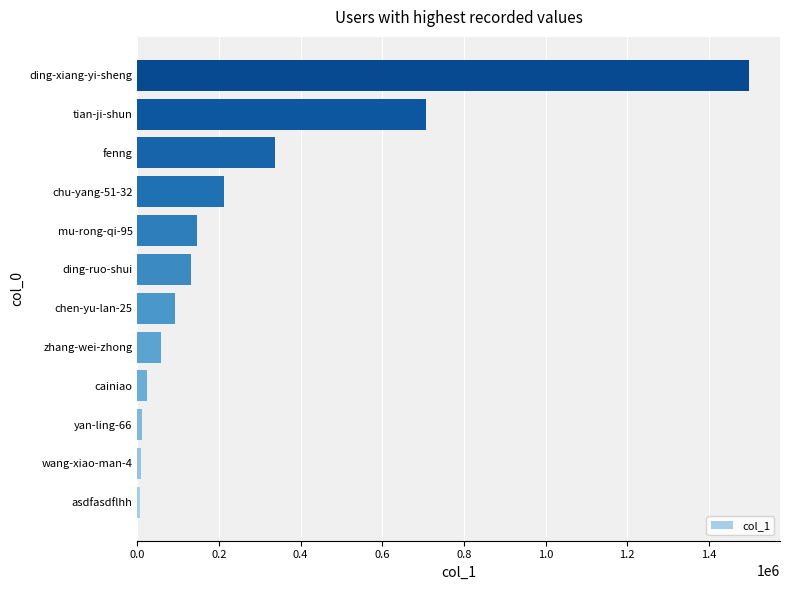

Which has a higher value, fenng or ding-xiang-yi-sheng?

ding-xiang-yi-sheng